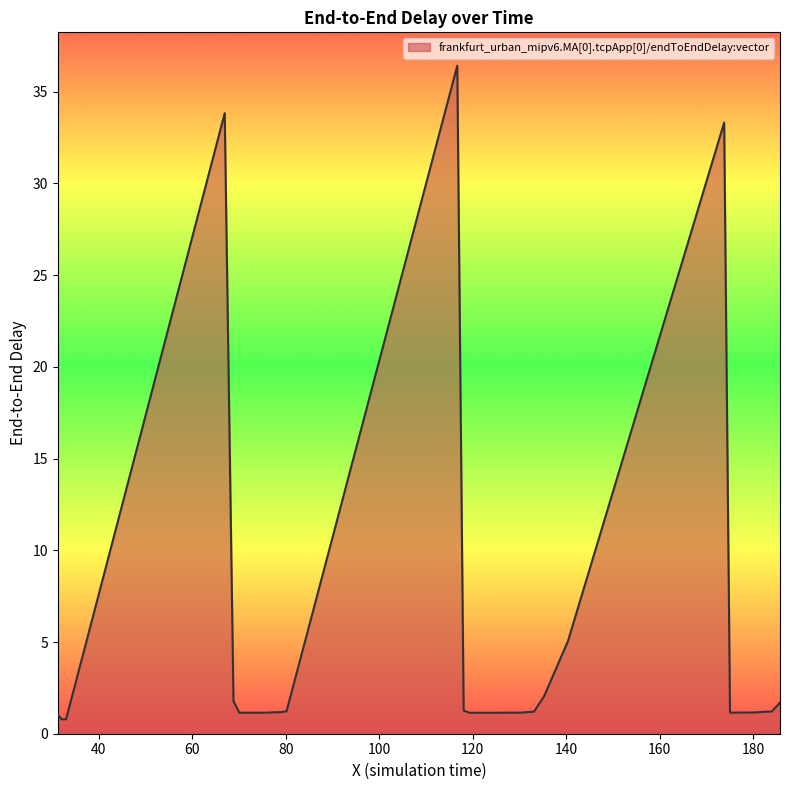

What is the maximum value shown in the chart?

36.4